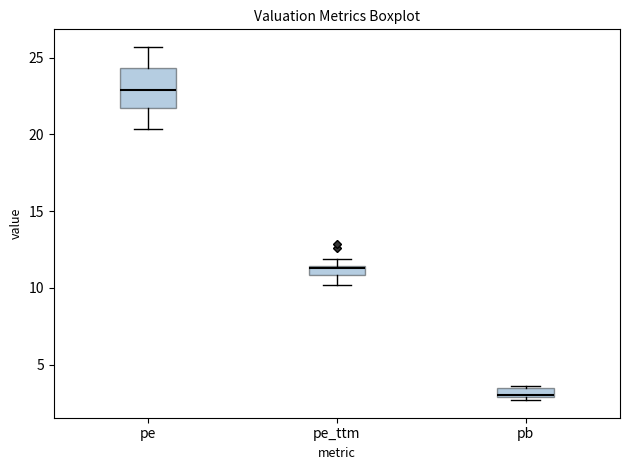

Where does the lower whisker of the box for pe end on the y-axis? The values are not printed on the chart, so give them approximately, as read against the axis.

20.5